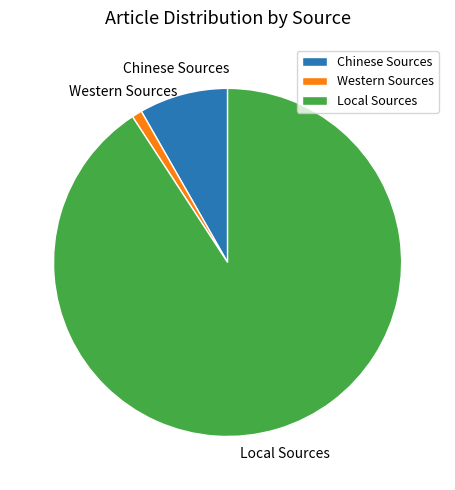

Combined, do Western Sources and Local Sources account for over 50%?

Yes